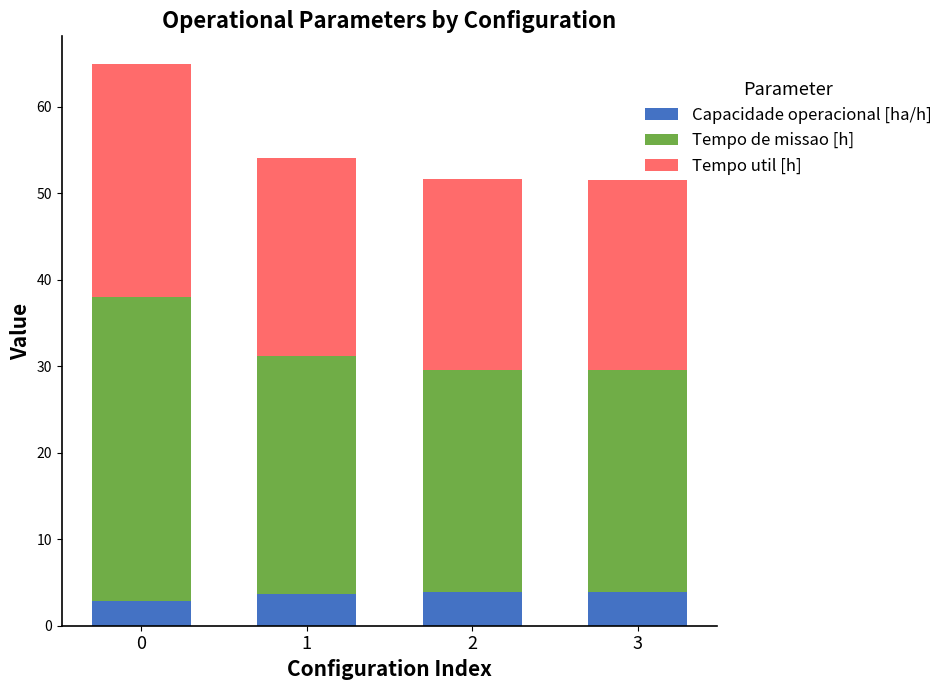

What is the total value across all series at 0?

64.9